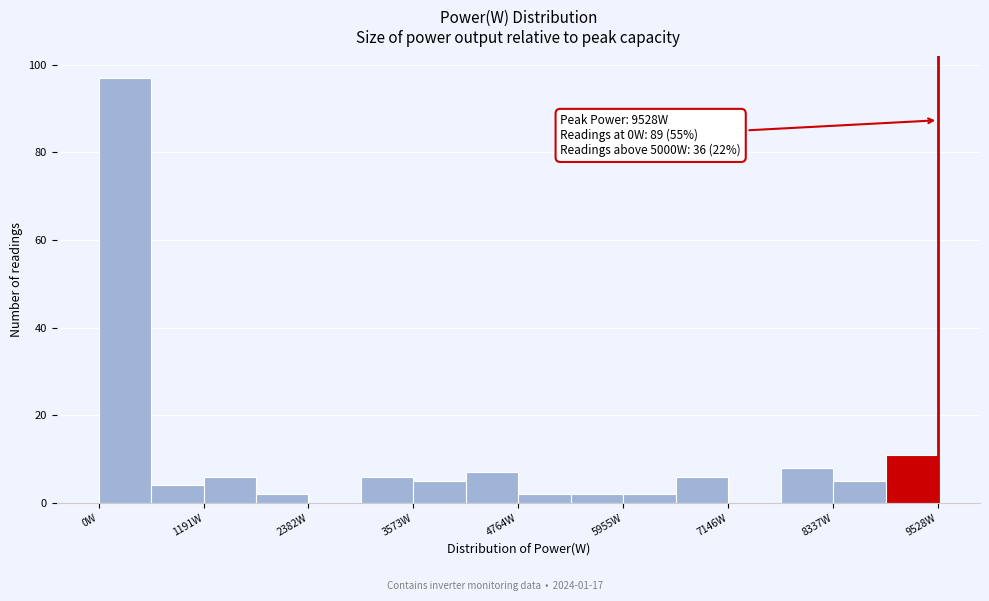

Around what value on the x-axis is the tallest bar? Give the approximate position of its centre, as read against the axis.

200